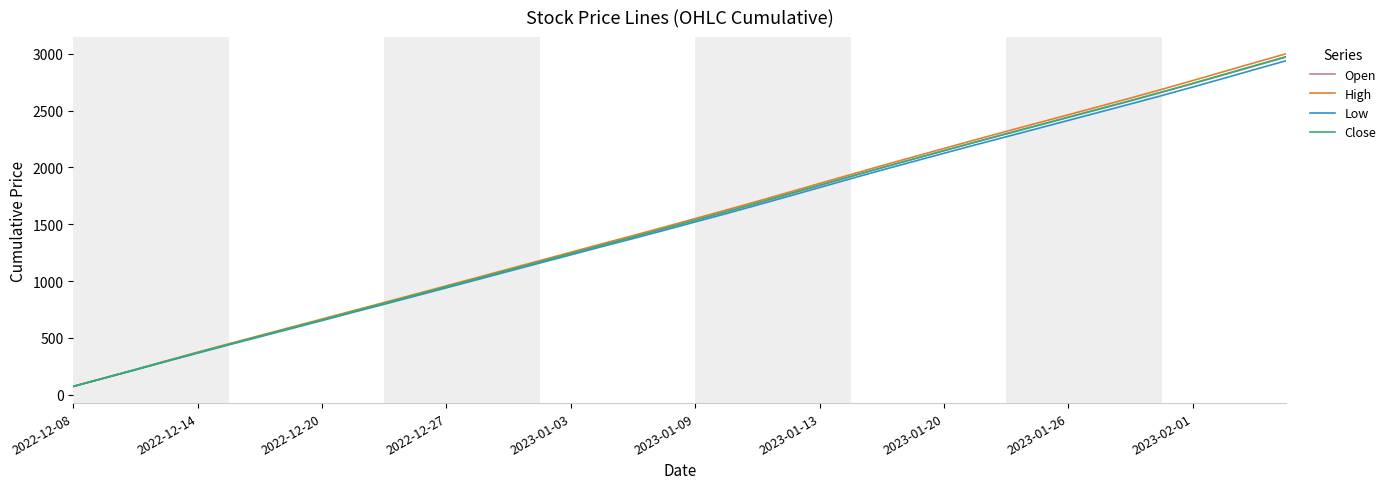

What is the minimum value shown in the chart?

73.0